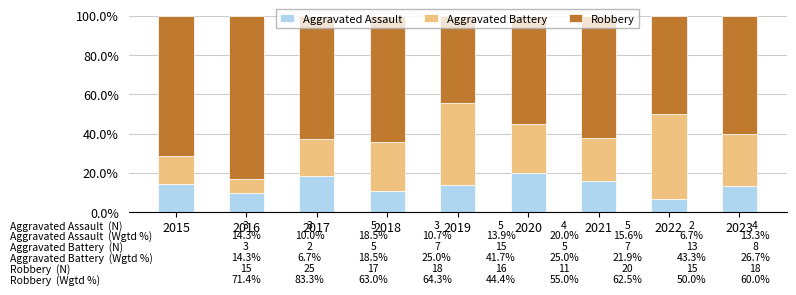

Are the bars horizontal?

No